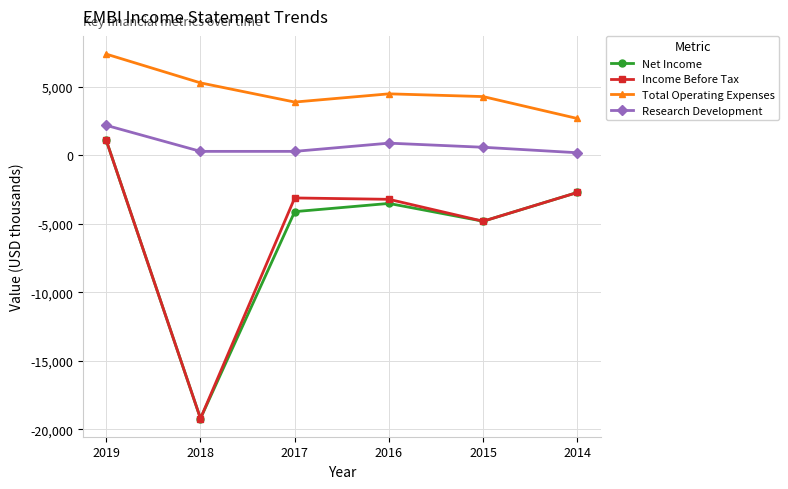

The value of Income Before Tax at 2019 is 1100. True or false?

True